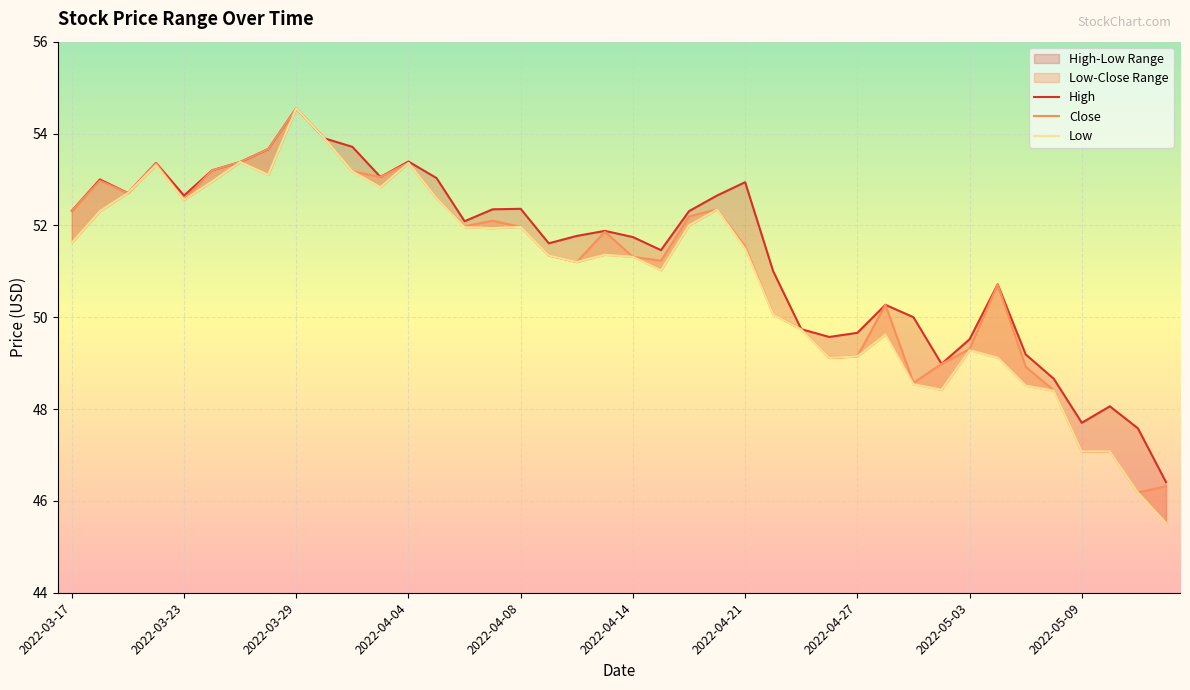

Read the High value at 2022-04-01.

53.1